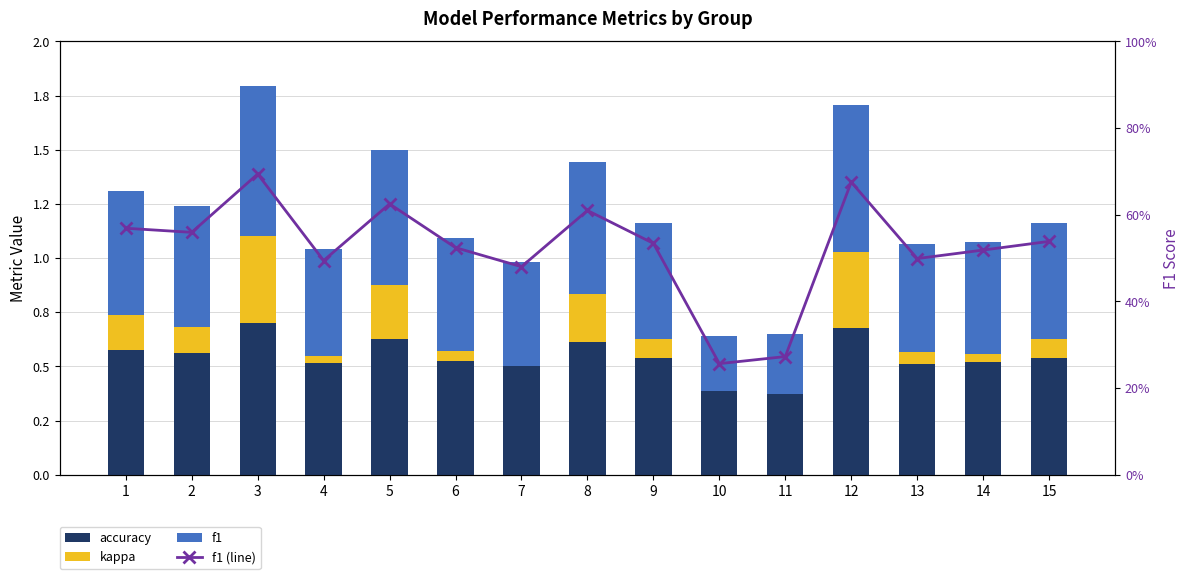

Reading right to left, what are all the values shown in this chart?

accuracy: 0.5	0.5	0.5	0.7	0.4	0.4	0.5	0.6	0.5	0.5	0.6	0.5	0.7	0.6	0.6
kappa: 0.1	0.0	0.1	0.4	0.0	0.0	0.1	0.2	0.0	0.0	0.2	0.0	0.4	0.1	0.2
f1: 0.5	0.5	0.5	0.7	0.3	0.3	0.5	0.6	0.5	0.5	0.6	0.5	0.7	0.6	0.6
f1 (line): 0.5	0.5	0.5	0.7	0.3	0.3	0.5	0.6	0.5	0.5	0.6	0.5	0.7	0.6	0.6